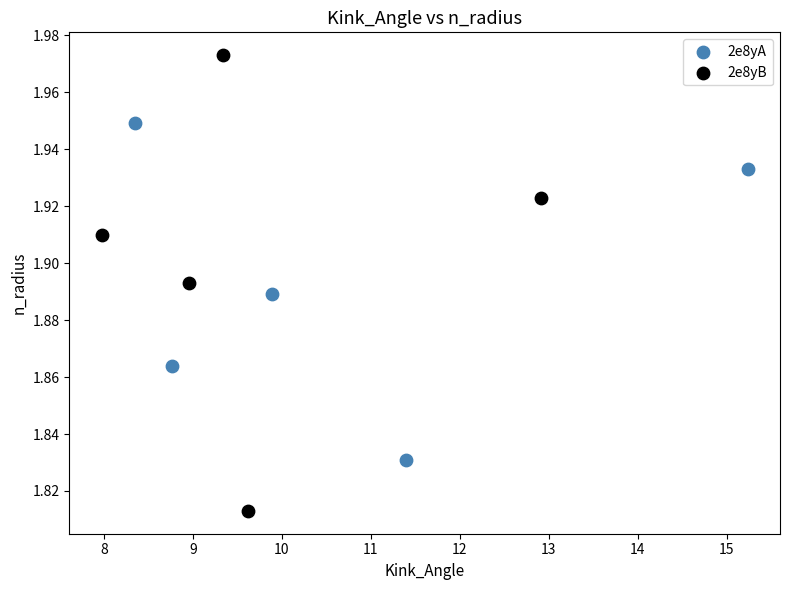

What are all the series names shown in the legend?

2e8yA, 2e8yB